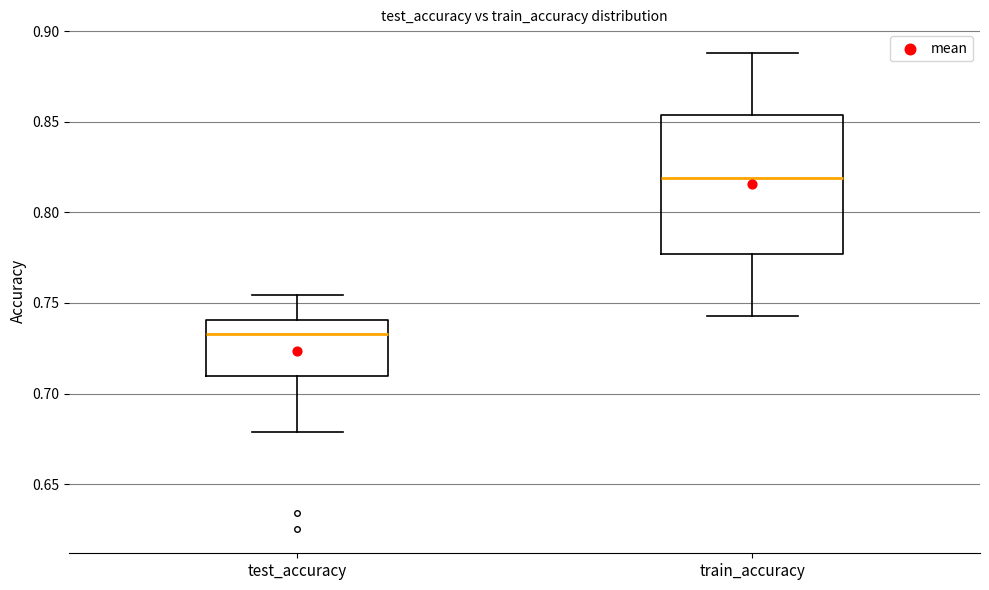

Reading left to right, transcribe this box plot: for each box, give where its median line is, the range the box spans, and where its two whiskers end, as read against the y-axis. The values are not printed on the chart, so give them approximately, as read against the axis.

test_accuracy: median 0.735, box 0.710 to 0.740, whiskers 0.680 to 0.755
train_accuracy: median 0.820, box 0.775 to 0.855, whiskers 0.745 to 0.890